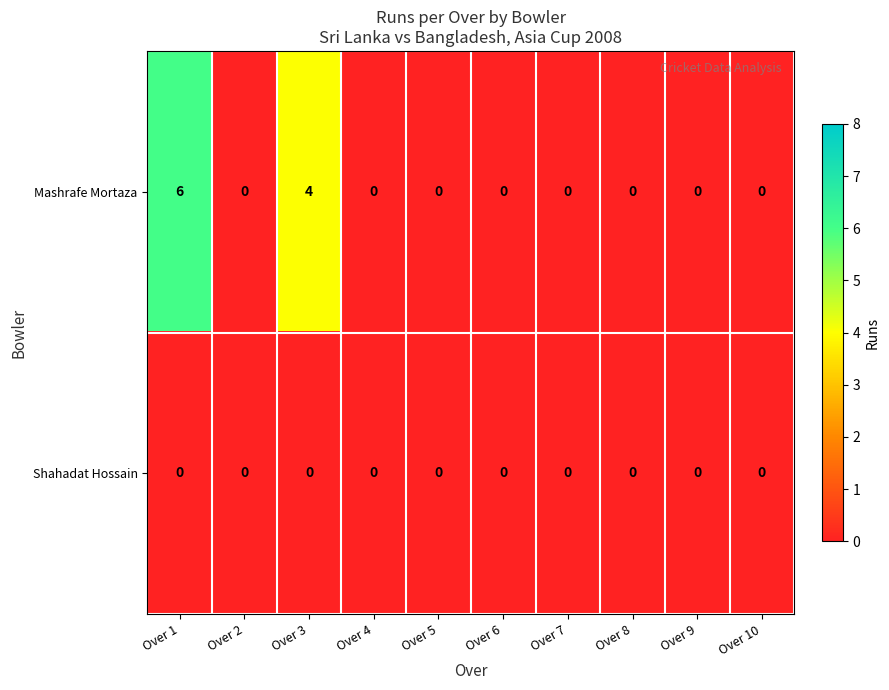

Which label corresponds to the largest value in the chart?

Over 1